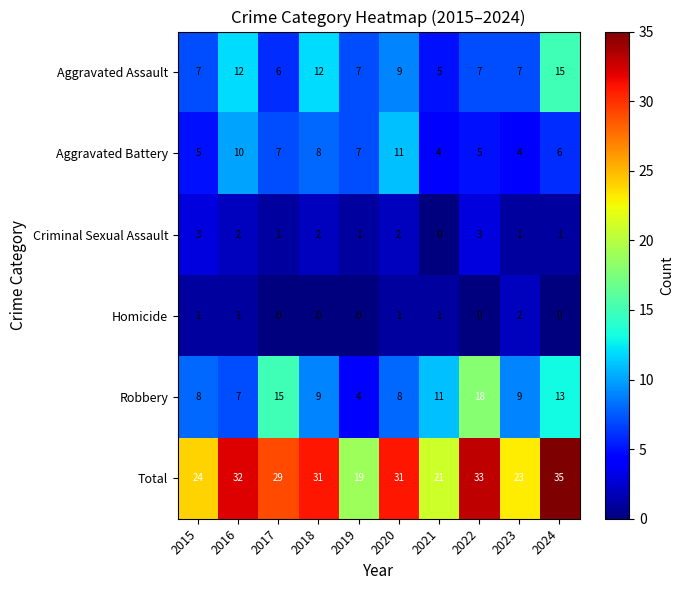

List the series in order of their peak value, highest first.

Total, Robbery, Aggravated Assault, Aggravated Battery, Criminal Sexual Assault, Homicide